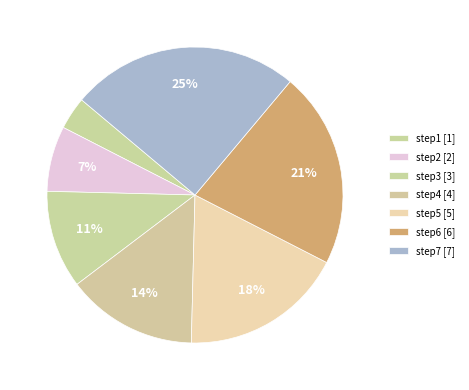

Count the number of slices in the pie.

7